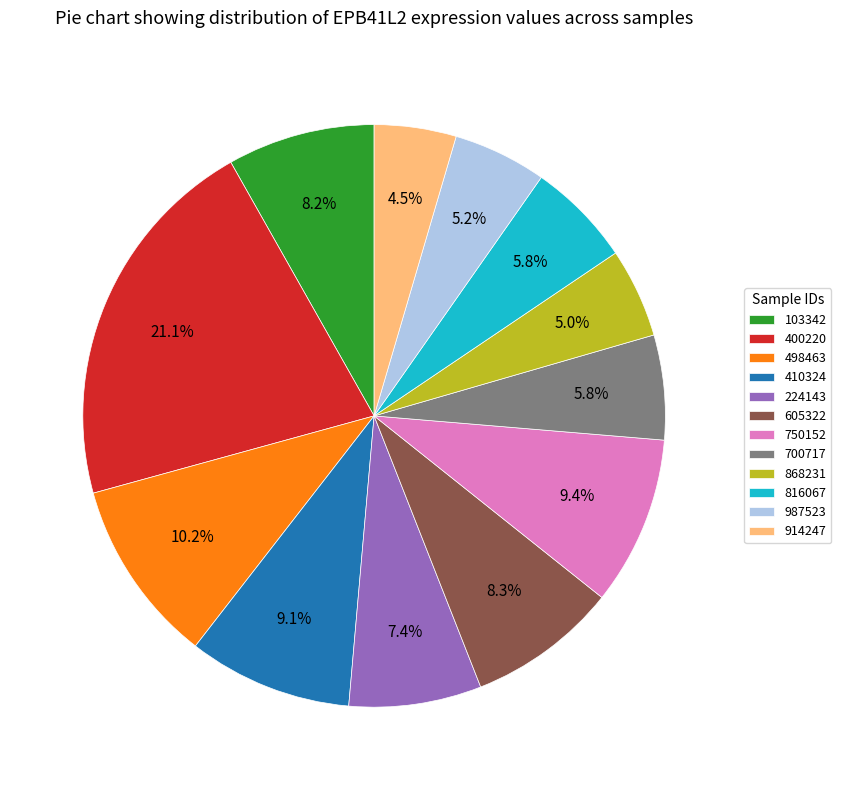

Is the sum of 224143 and 498463 greater than half?

No